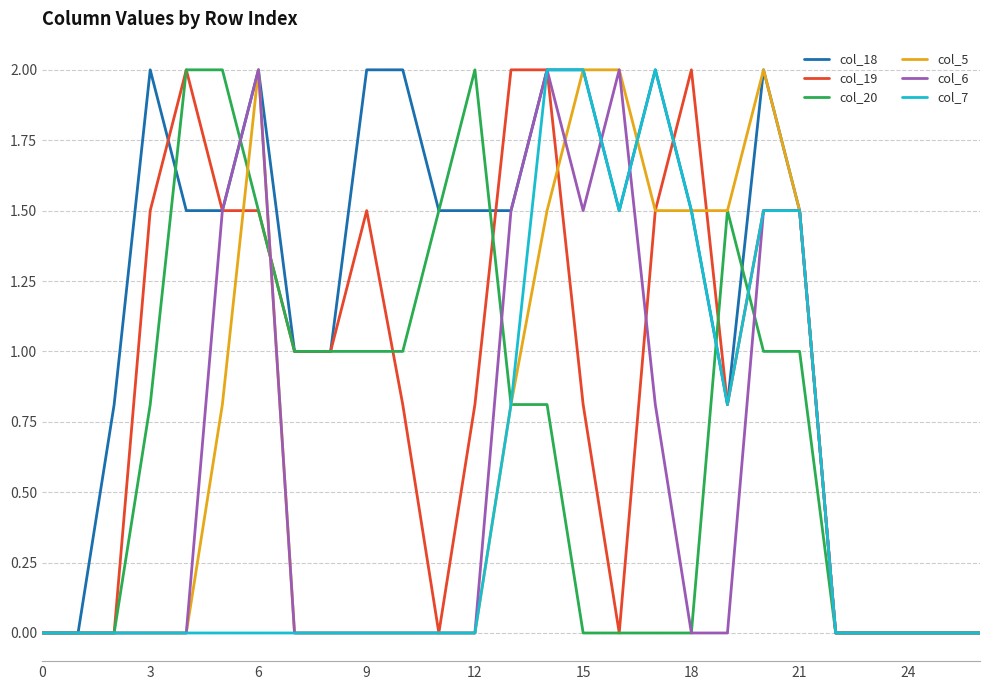

What is the highest value of the col_6 series?

2.0